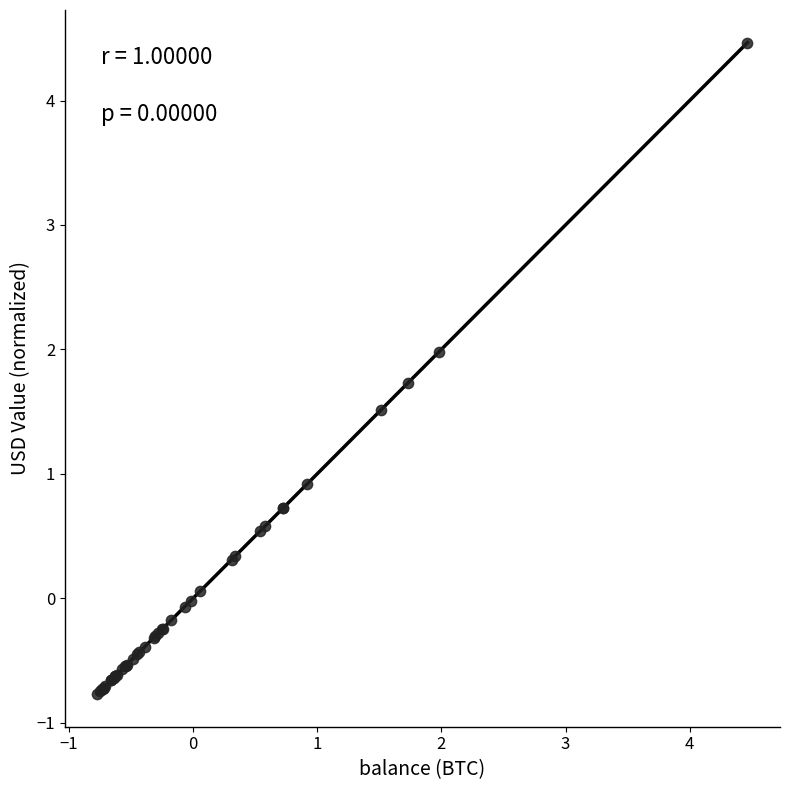

What Y value in the scatter plot is closest to 1?

0.9